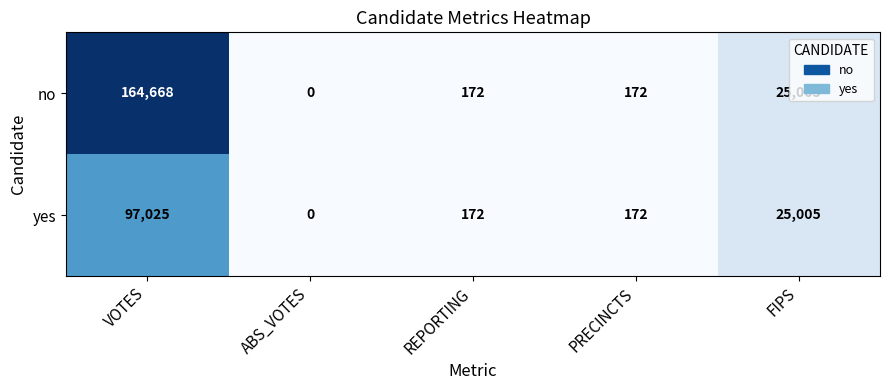

How many distinct data groups are displayed?

2